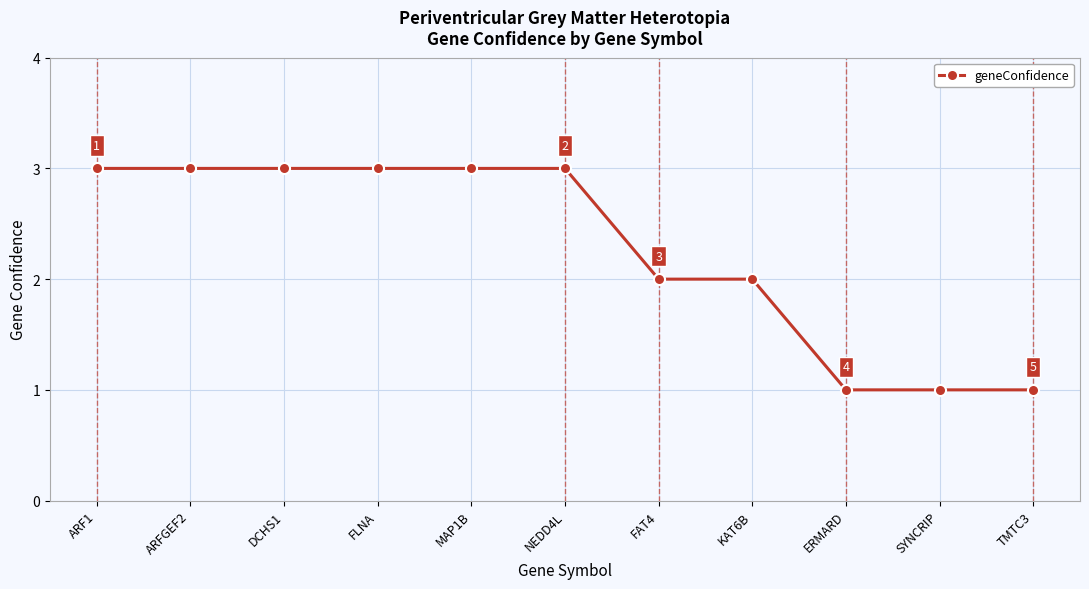

What is the label of the 9th point from the right?

DCHS1